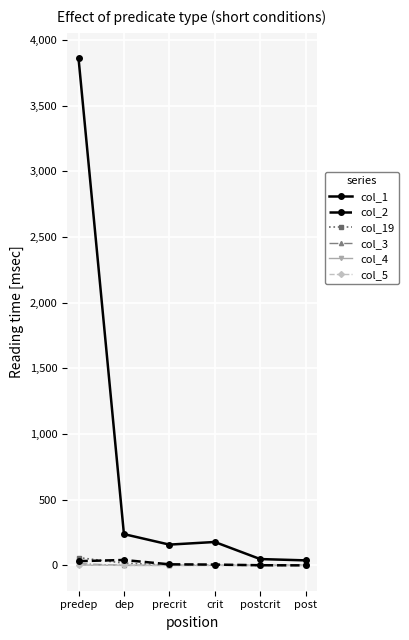

Is it true that col_19 equals 1 at crit?

False